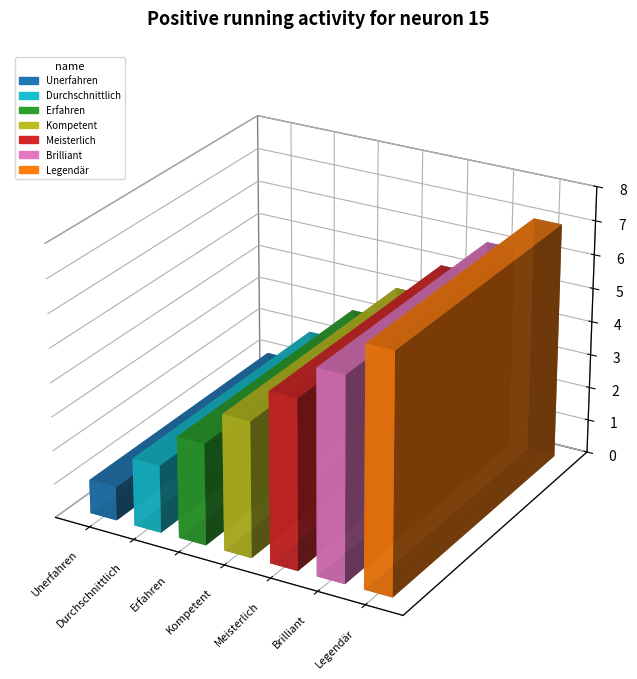

What is the label of the 6th bar from the right?

Durchschnittlich